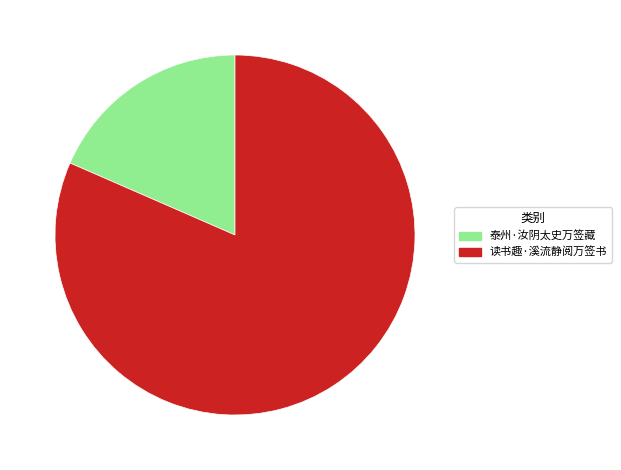

Which has a higher value, 泰州·汝阴太史万签藏 or 读书趣·溪流静阅万签书?

读书趣·溪流静阅万签书